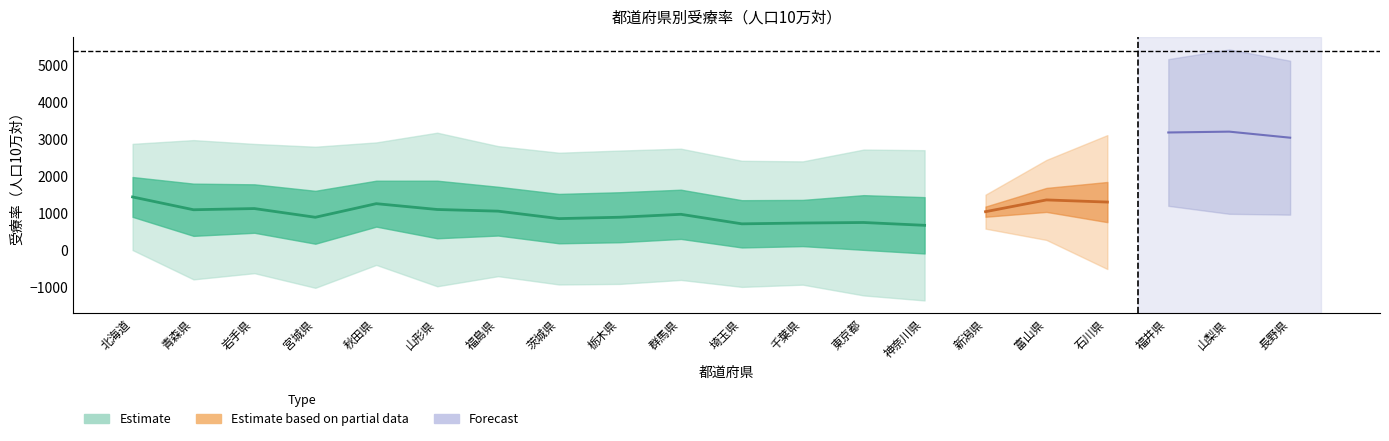

In 外来, how many points are lower than both neighbors (excluding endpoints)?

5